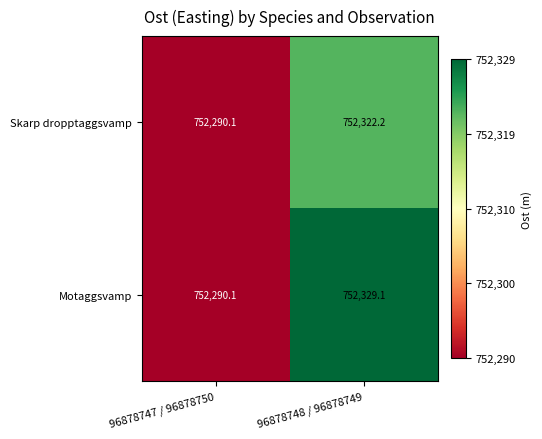

Is it true that Motaggsvamp equals 236413.0 at 96878748 / 96878749?

False